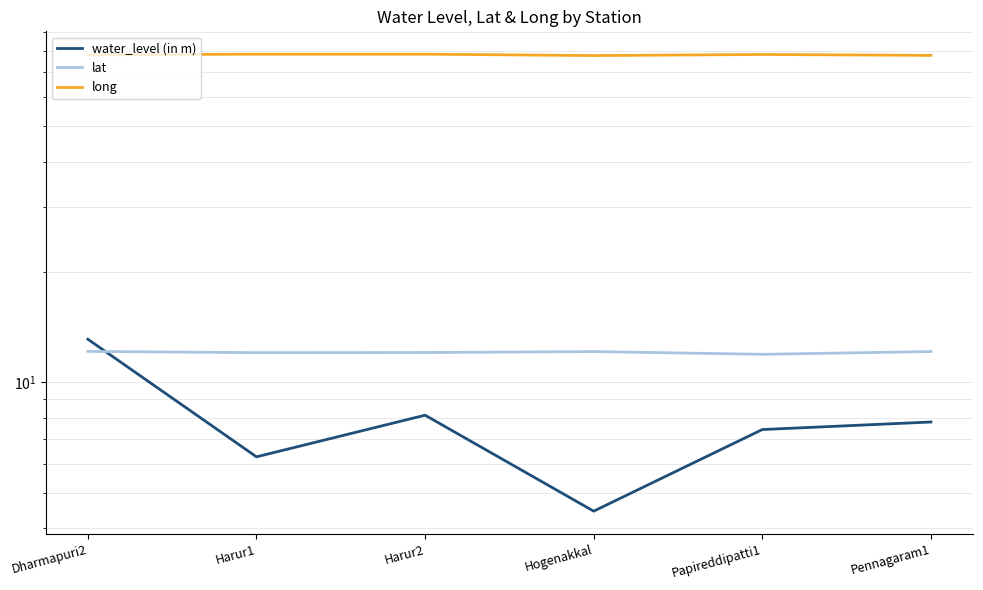

Where do lat and water_level (in m) first cross each other?

Dharmapuri2 and Harur1